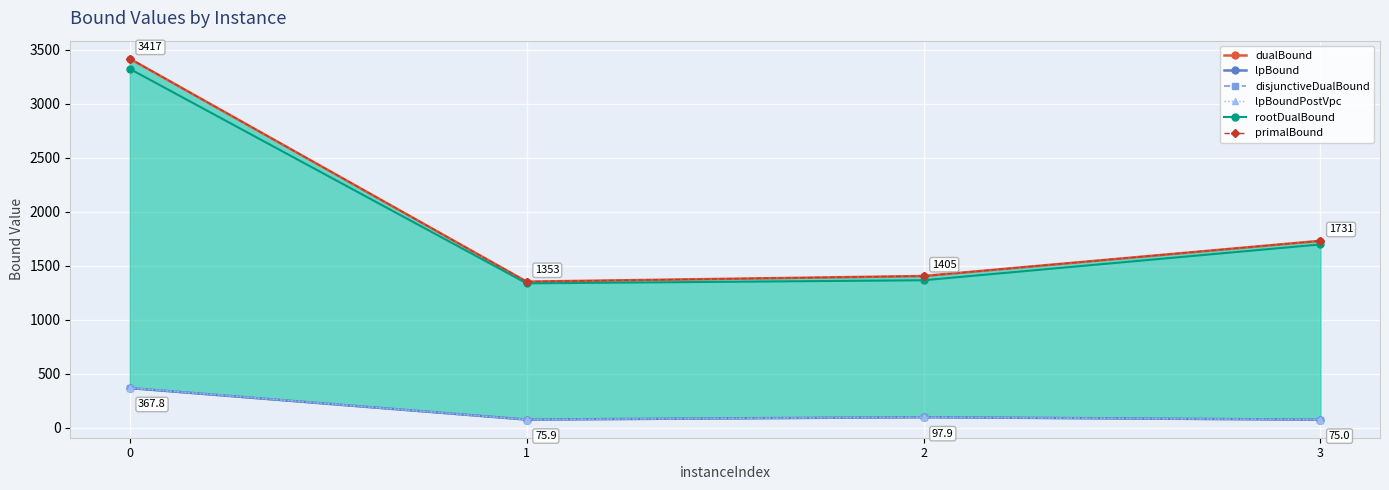

Where is dualBound nearest to the value 2385?

3